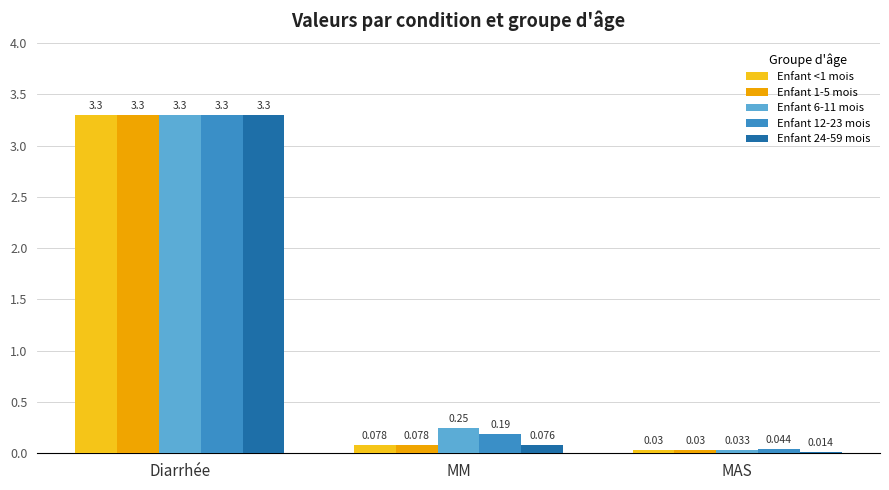

At which label does Enfant 6-11 mois reach its minimum?

MAS